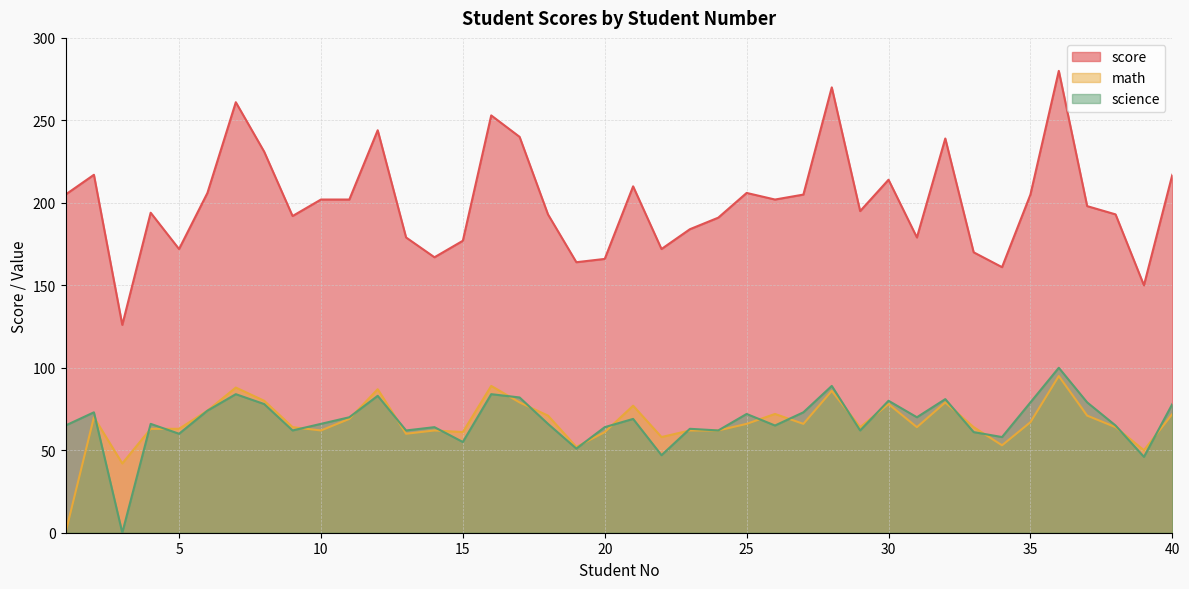

What are all the series names shown in the legend?

score, math, science